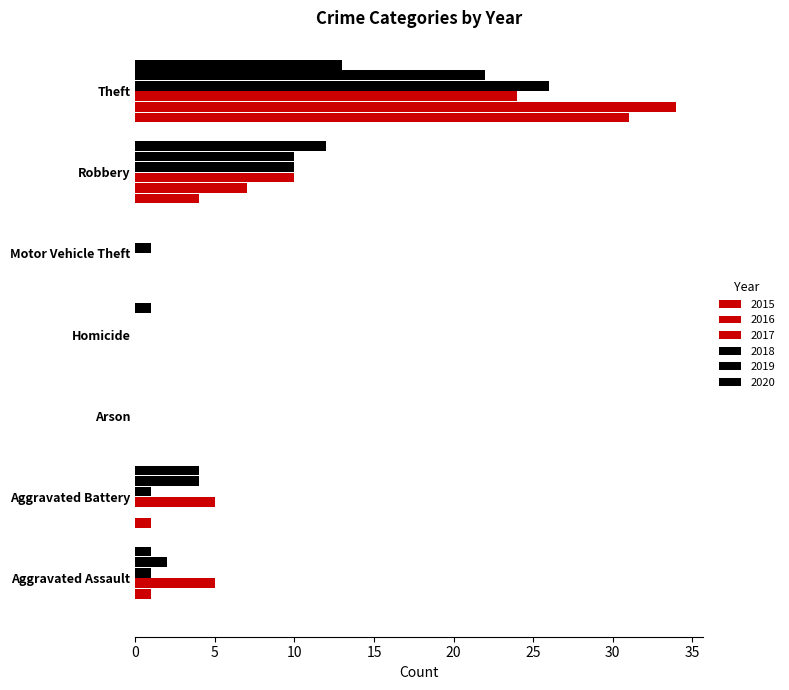

Count the number of data series in this chart.

6